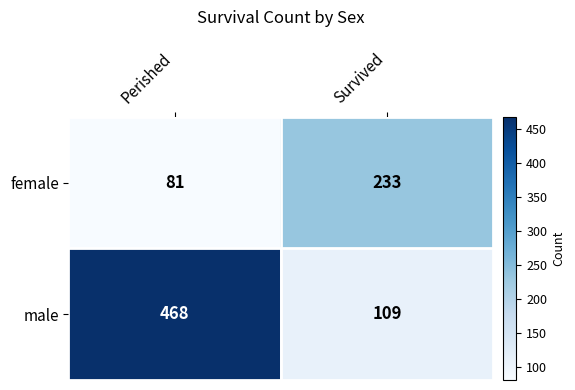

At how many categories does at least one series exceed 288?

1